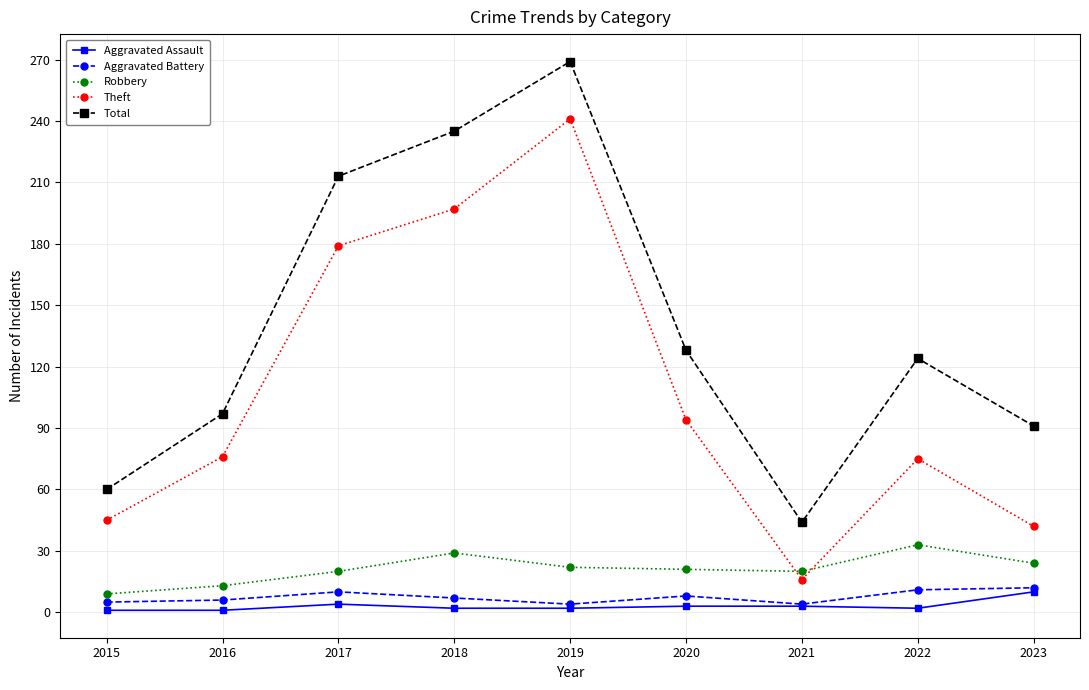

Between 2018 and 2020, which series saw the biggest shift?

Total